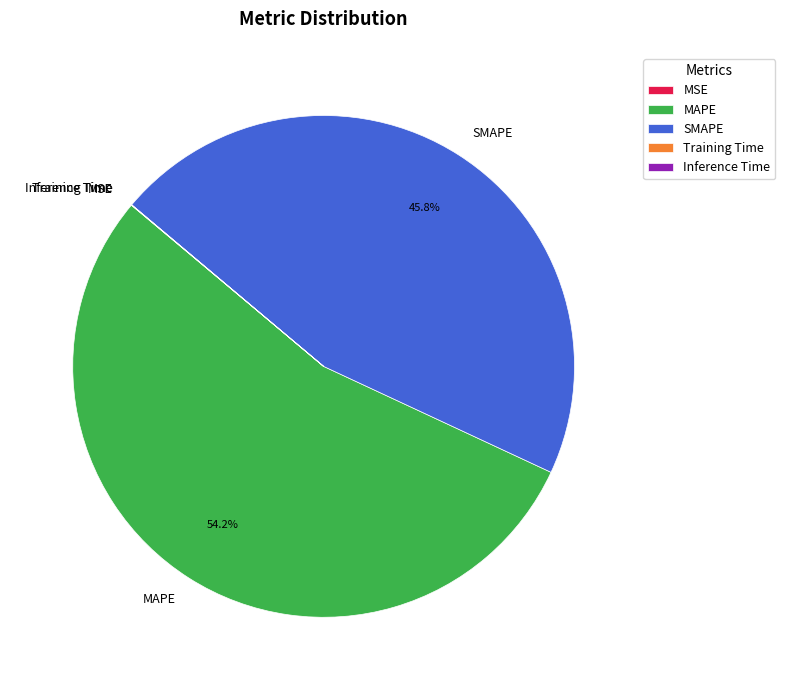

What is the majority slice?

MAPE